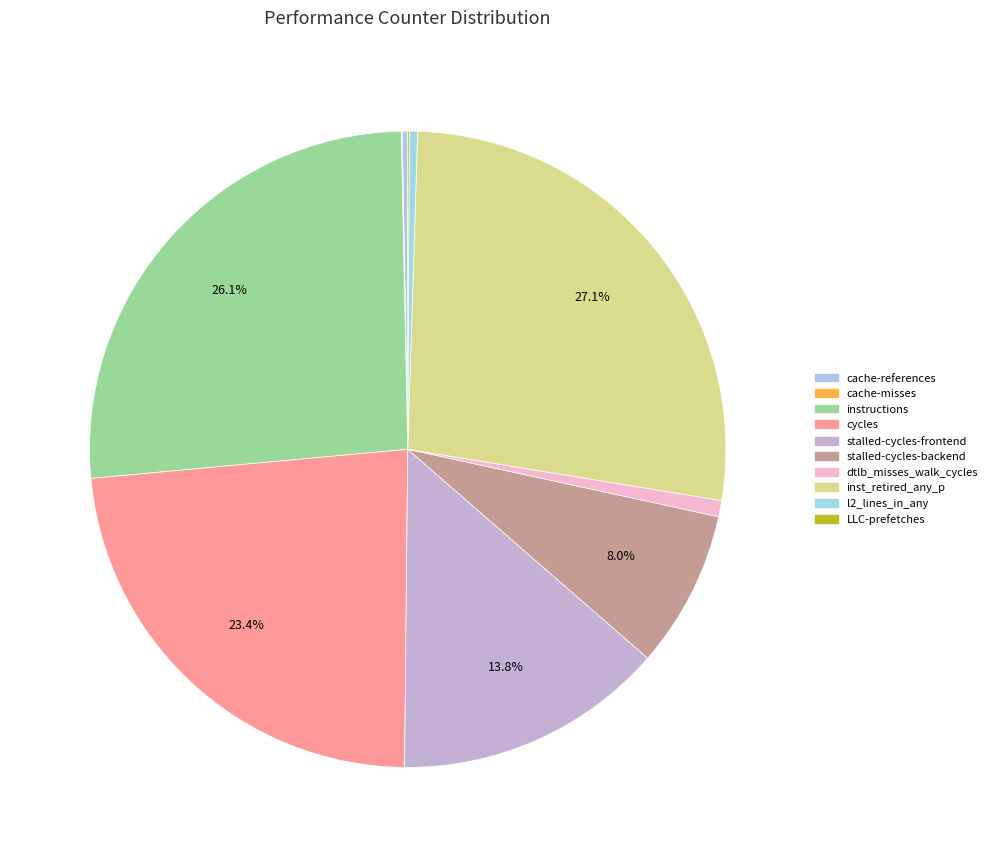

Does dtlb_misses_walk_cycles represent more than half of the total?

No